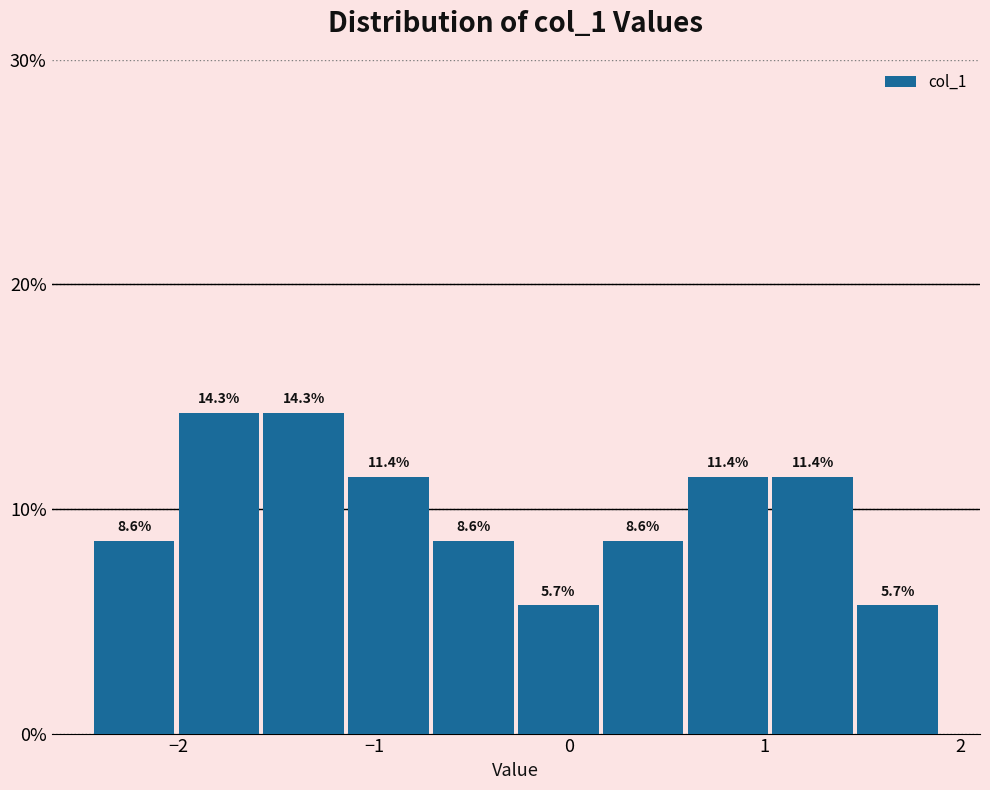

Reading left to right, list every bar in this chart as the range it spans on the x-axis followed by its height. The bar edges are not printed on the chart, so give them approximately, as read against the axis.

-2.4 to -2.0: 8.6
-2.0 to -1.6: 14.3
-1.6 to -1.1: 14.3
-1.1 to -0.7: 11.4
-0.7 to -0.3: 8.6
-0.3 to 0.2: 5.7
0.2 to 0.6: 8.6
0.6 to 1.0: 11.4
1.0 to 1.5: 11.4
1.5 to 1.9: 5.7